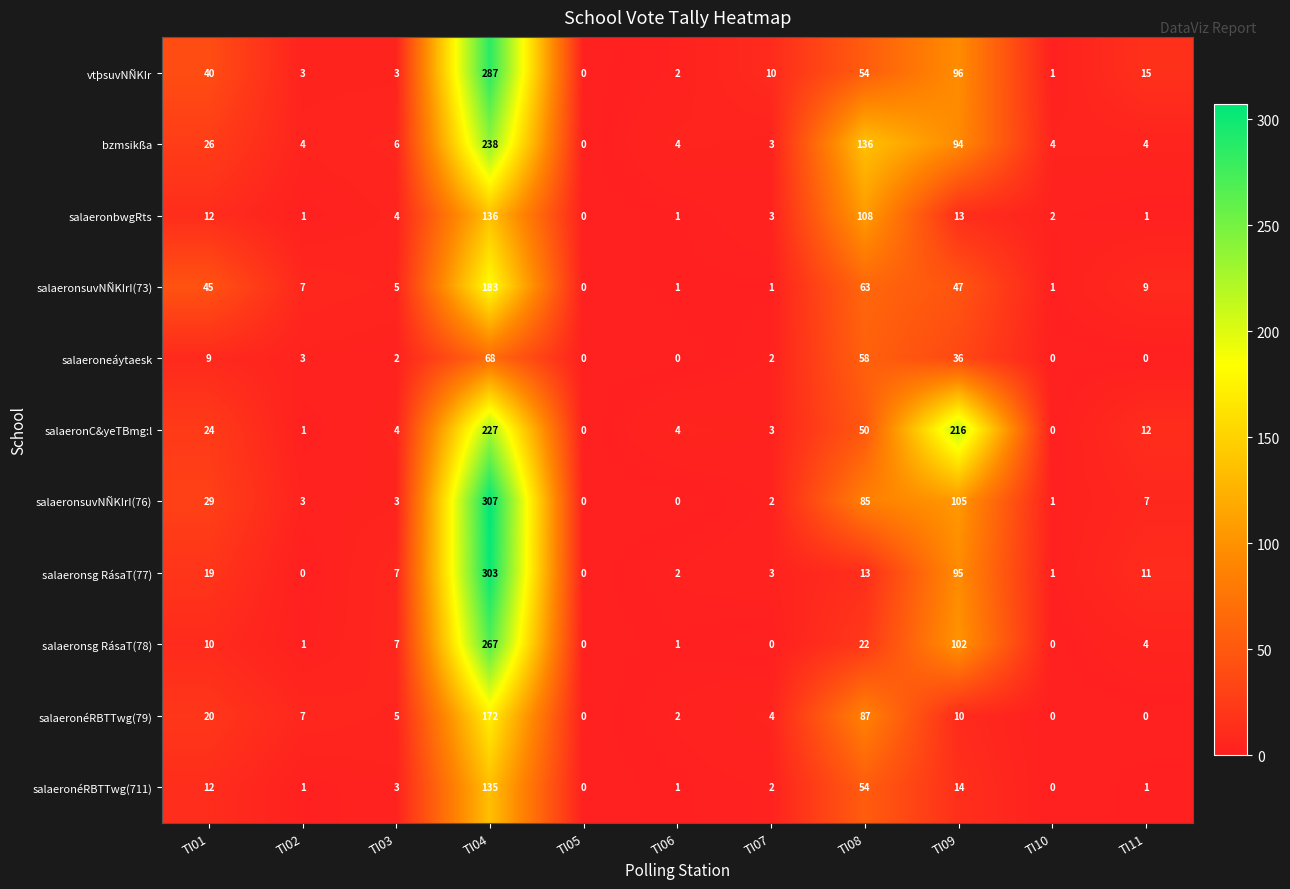

What is the difference between the maximum and minimum values in the salaeronsg RásaT(77) series?

303